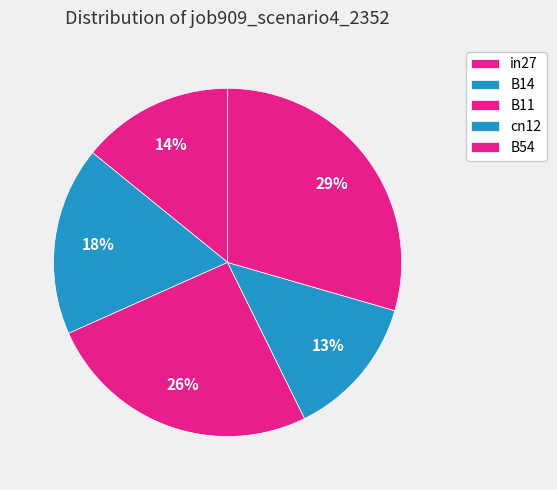

Is there any slice that represents more than half of the pie?

No